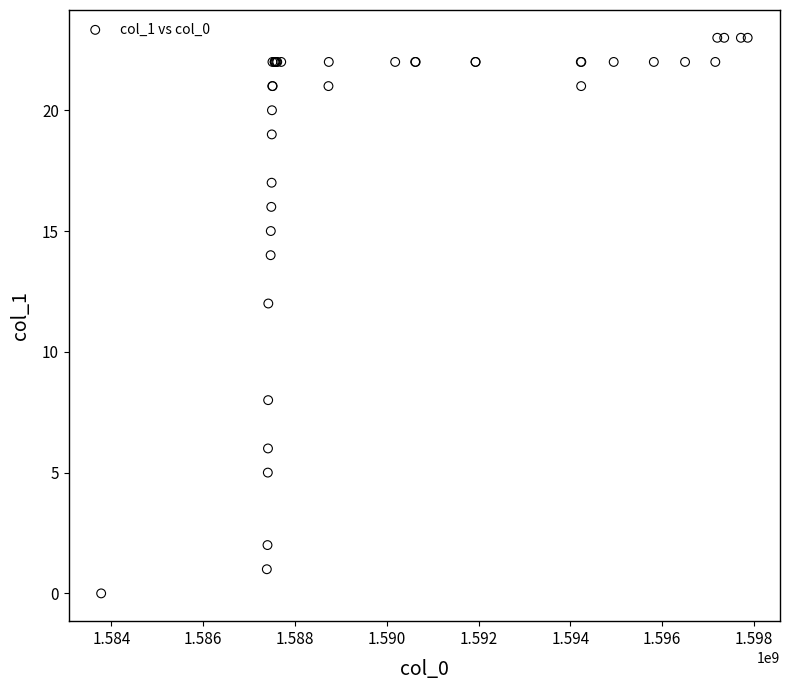

What Y value in the scatter plot is closest to 11?

12